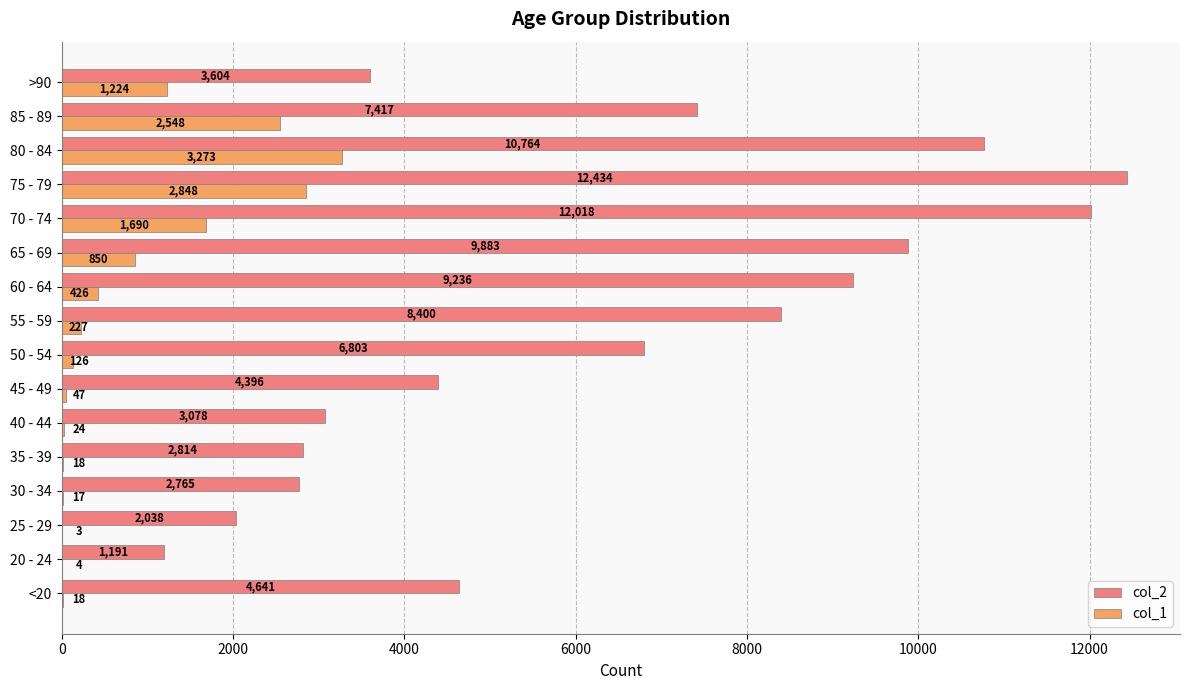

Between <20 and 55 - 59, which series saw the biggest shift?

col_2